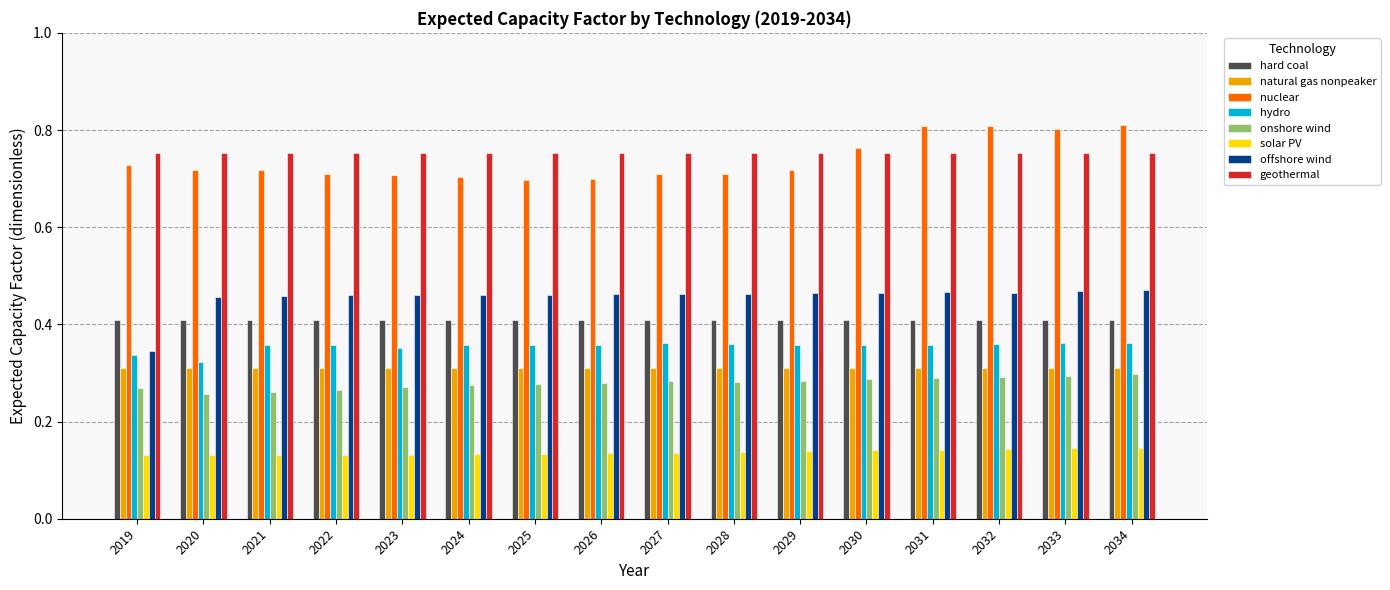

Count the onshore wind values in the range 0 to 1.

16